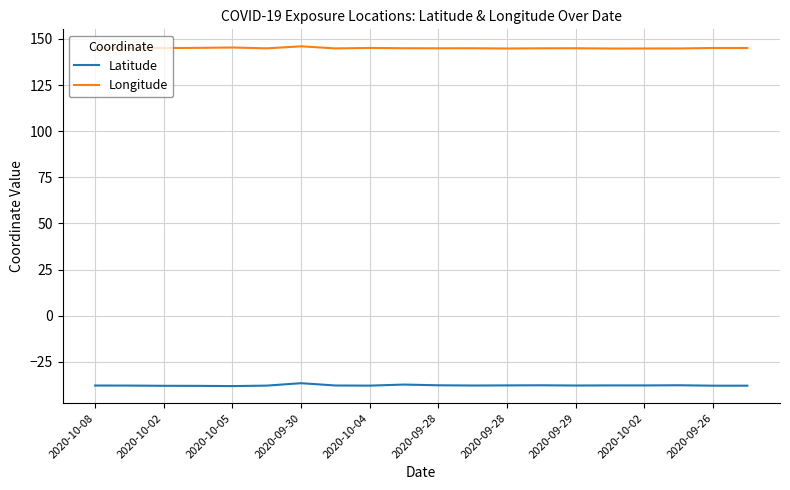

Rank the series by their maximum value, from lowest to highest.

Latitude, Longitude